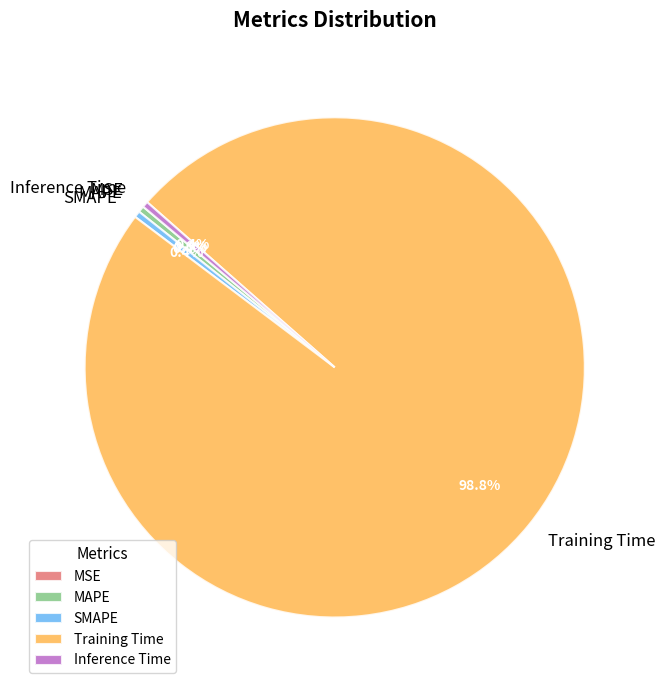

What is the largest slice in the pie chart?

Training Time